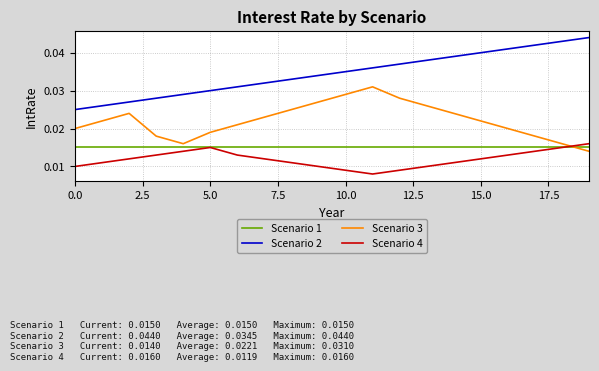

Which series has the largest total across all categories?

Scenario 2